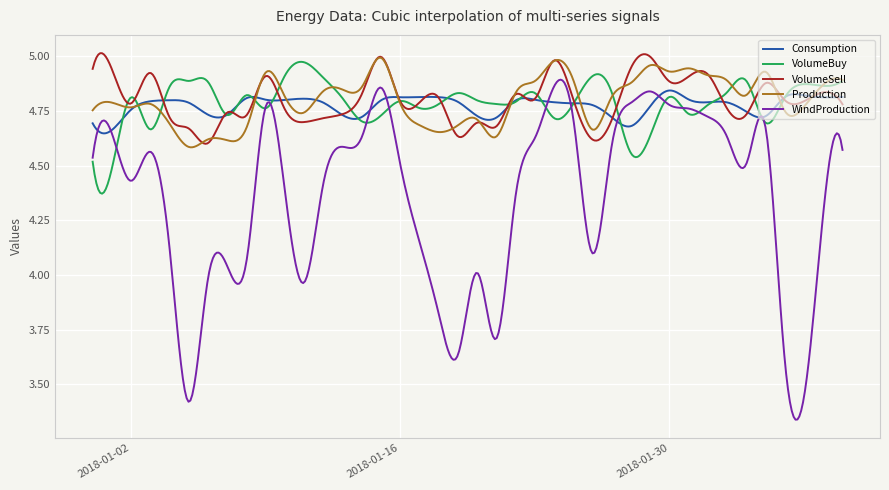

Which series has the widest spread of values?

WindProduction